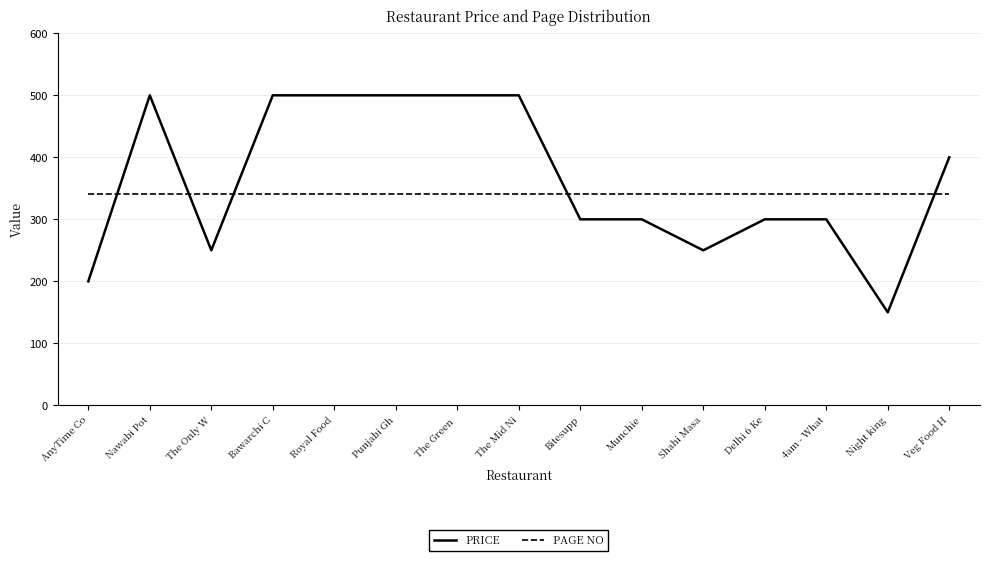

Between AnyTime Co and Veg Food H, which series saw the biggest shift?

PRICE